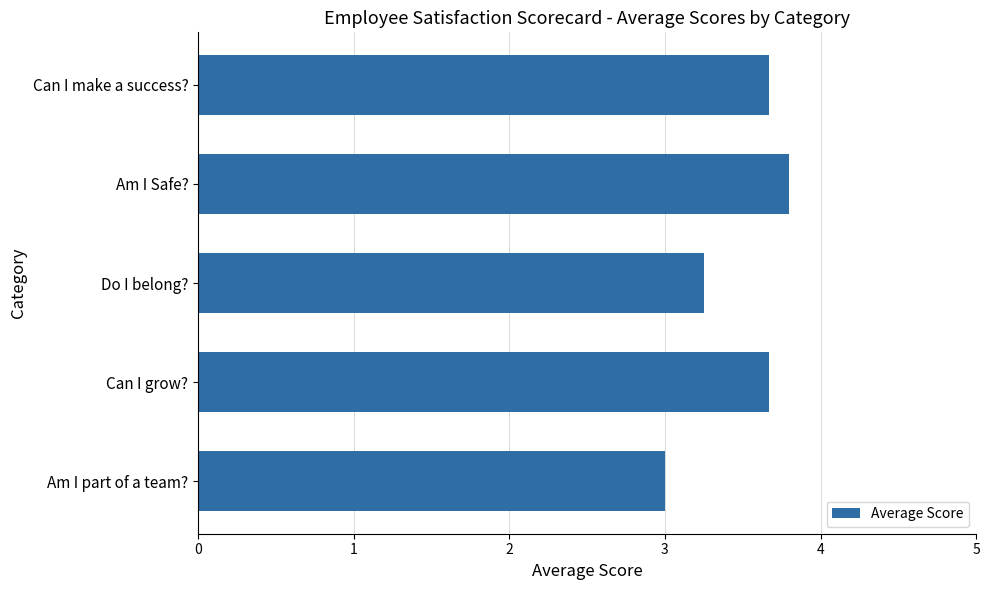

Does the chart contain stacked bars?

No